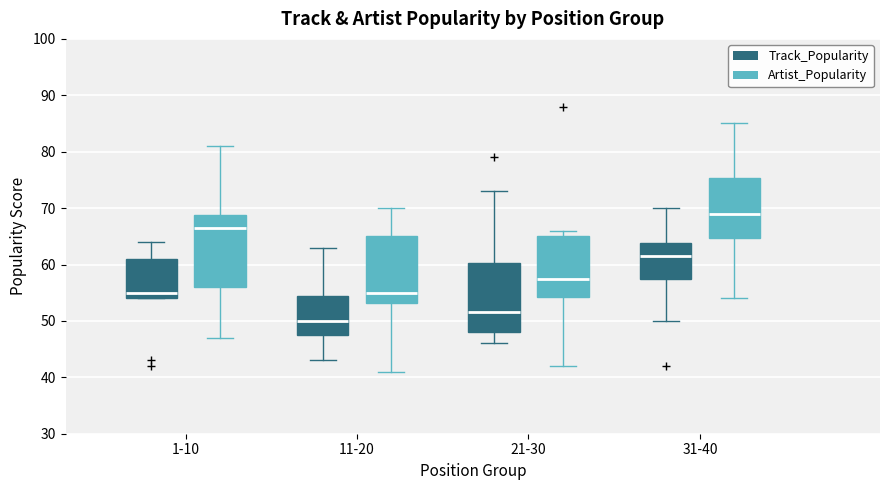

Reading left to right, transcribe this box plot: for each box, give where its median line is, the range the box spans, and where its two whiskers end, as read against the y-axis. The values are not printed on the chart, so give them approximately, as read against the axis.

1-10 (Track_Popularity): median 55, box 54 to 61, whiskers 54 to 64
1-10 (Artist_Popularity): median 67, box 56 to 69, whiskers 47 to 81
11-20 (Track_Popularity): median 50, box 48 to 55, whiskers 43 to 63
11-20 (Artist_Popularity): median 55, box 53 to 65, whiskers 41 to 70
21-30 (Track_Popularity): median 52, box 48 to 60, whiskers 46 to 73
21-30 (Artist_Popularity): median 58, box 54 to 65, whiskers 42 to 66
31-40 (Track_Popularity): median 62, box 58 to 64, whiskers 50 to 70
31-40 (Artist_Popularity): median 69, box 65 to 75, whiskers 54 to 85